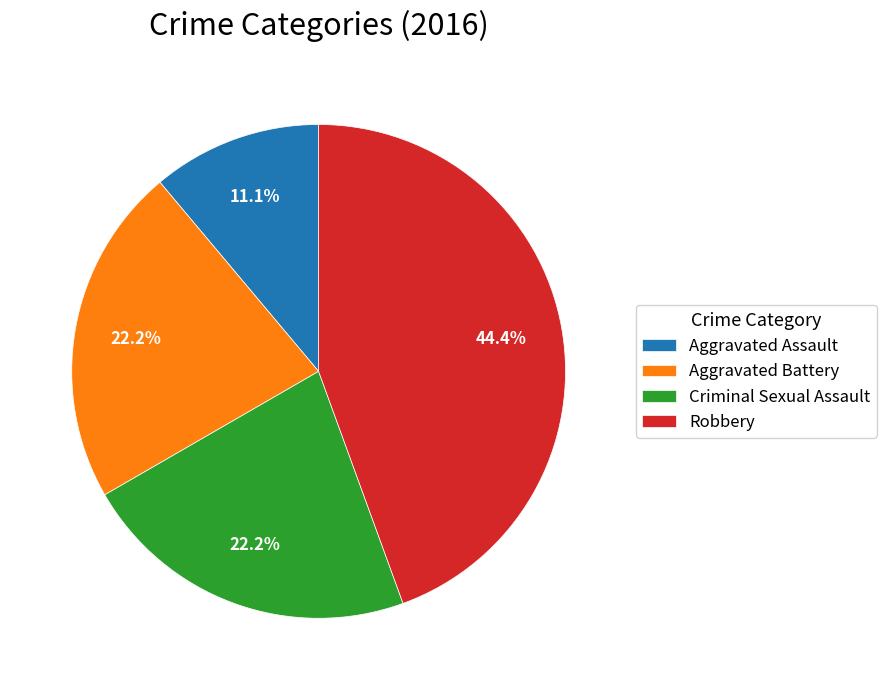

Does Aggravated Battery account for over 50% of the chart?

No